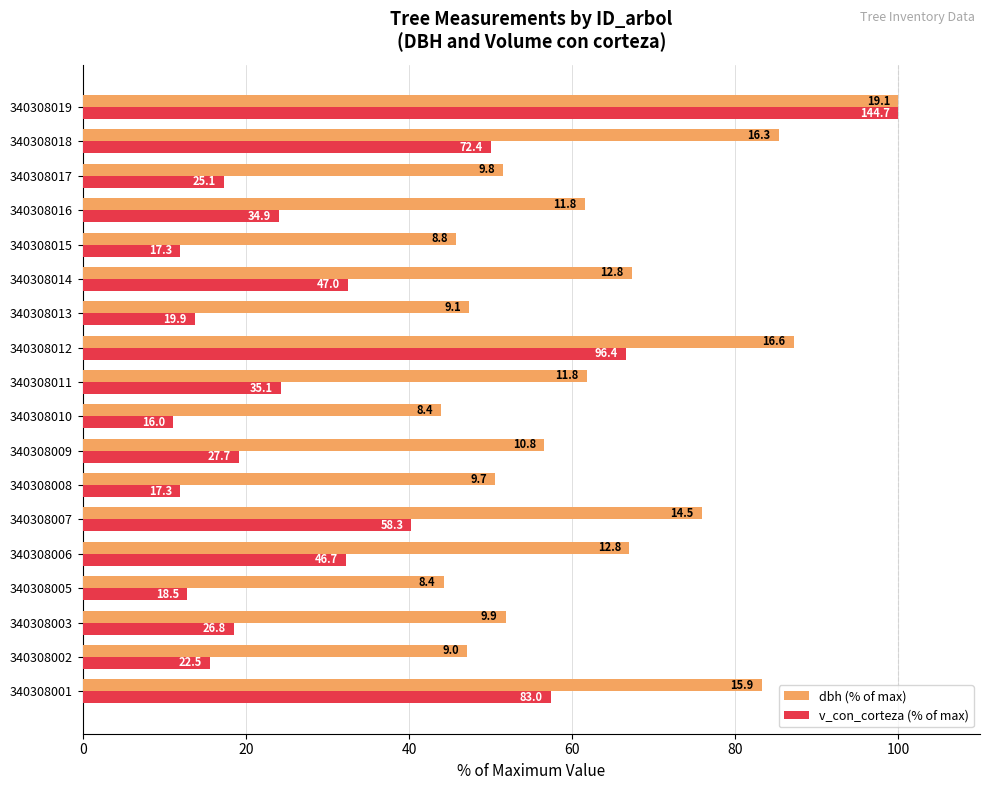

Which series has the widest spread of values?

v_con_corteza (% of max)